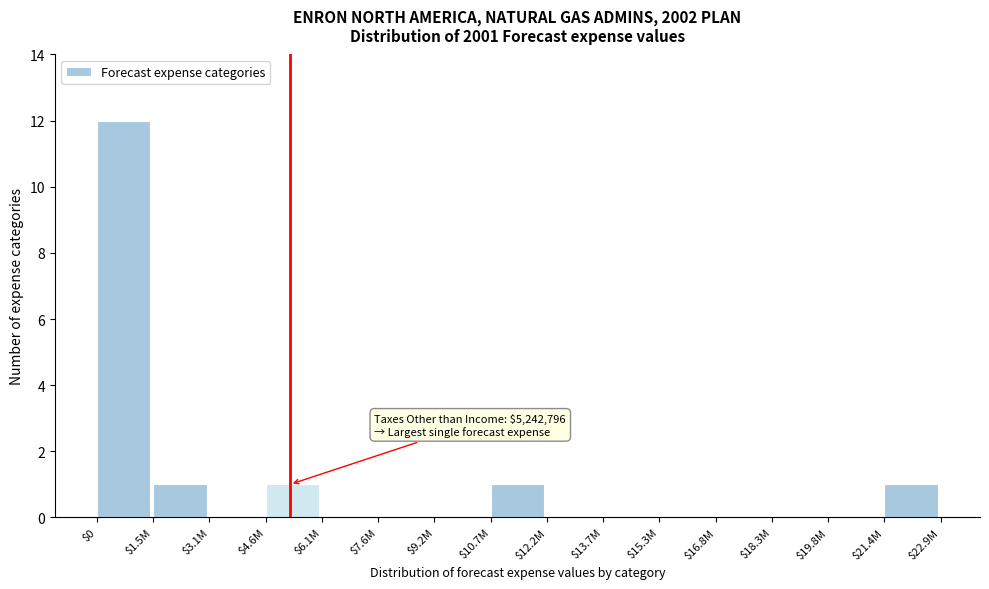

What is the maximum value shown in the chart?

12